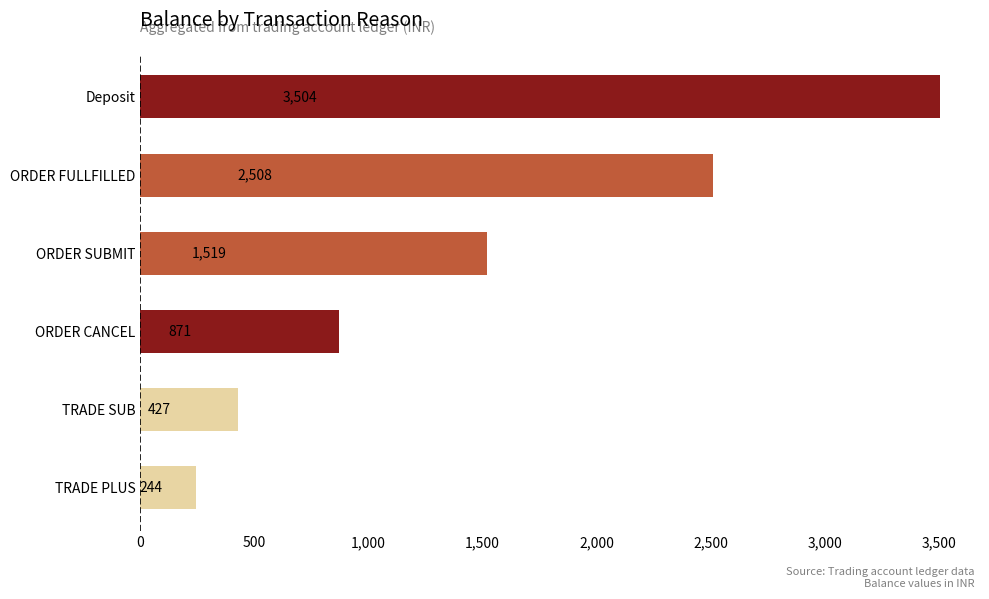

What is the maximum value shown in the chart?

3503.7